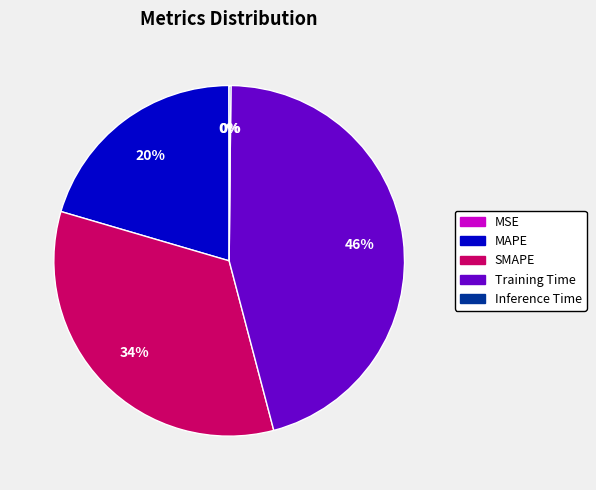

Is MAPE the majority of the pie?

No